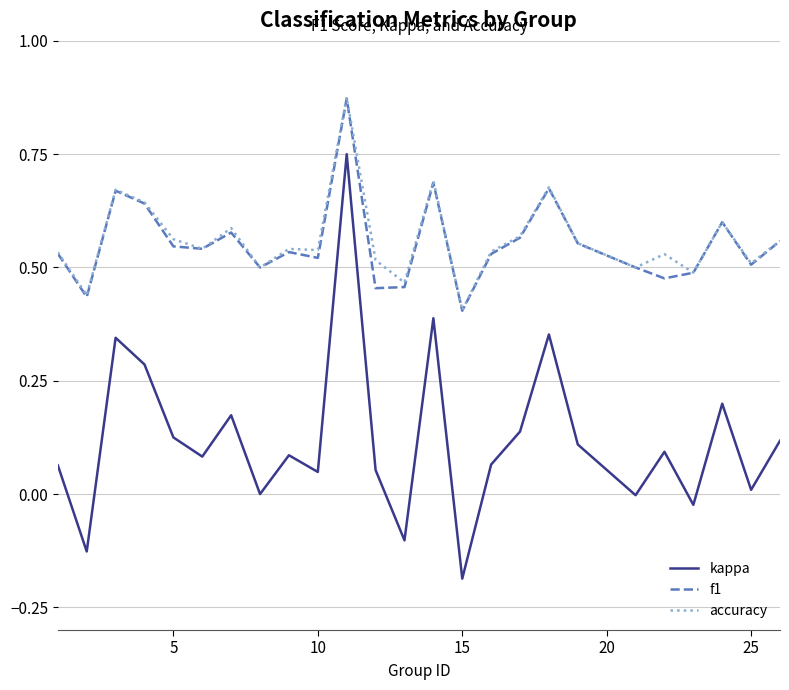

In kappa, how many points are higher than both neighbors (excluding endpoints)?

8